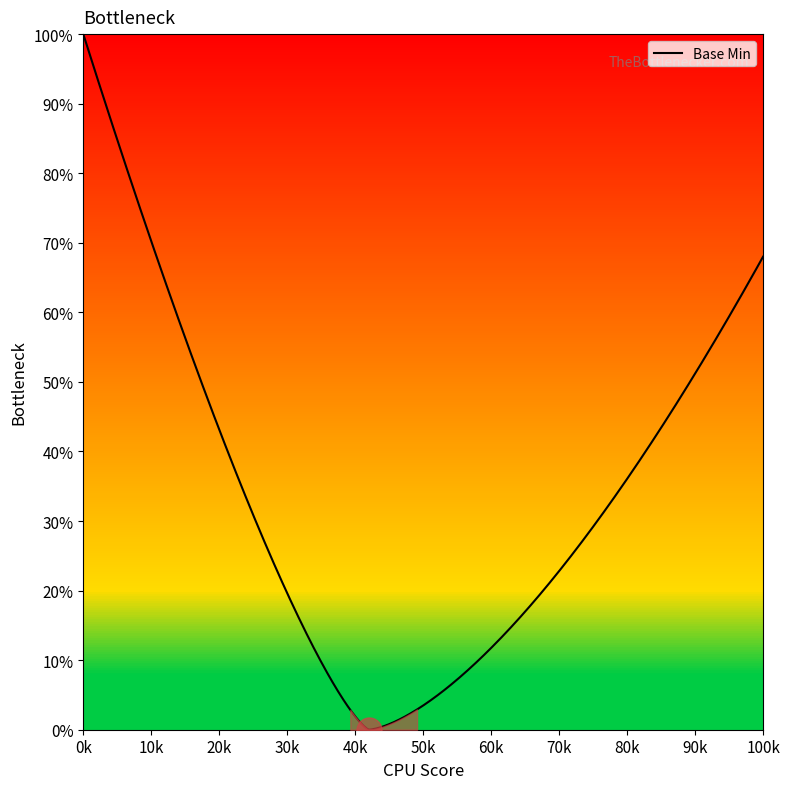

Is this an area chart (filled region under the line)?

Yes